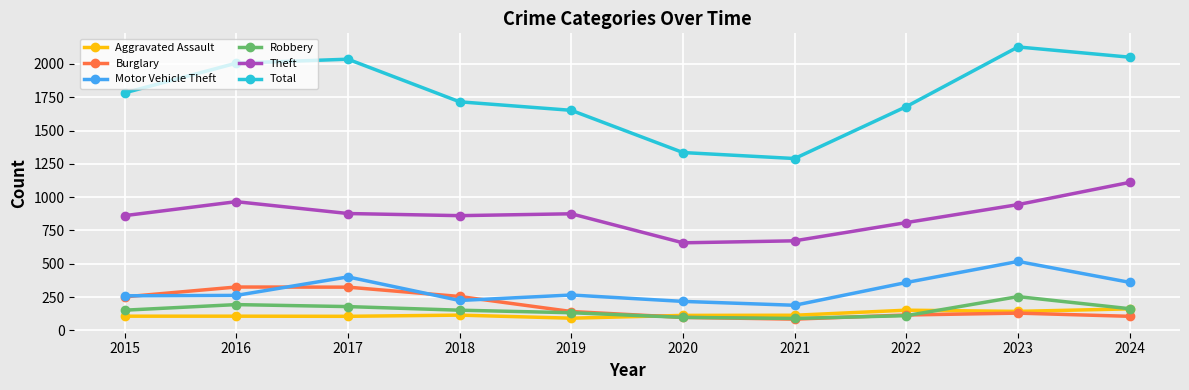

Which series has the largest range (max minus min)?

Total